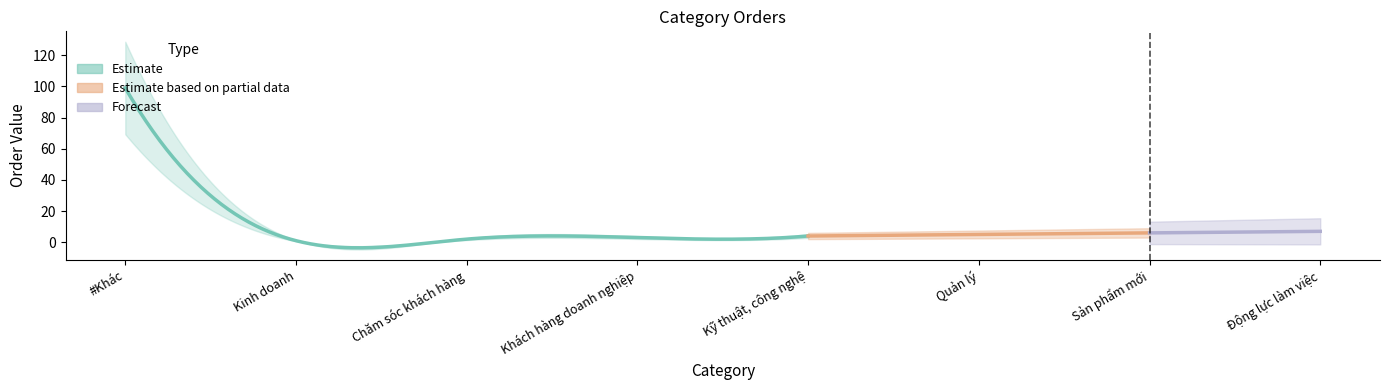

What is the change in value from Kinh doanh to Chăm sóc khách hàng?

+1